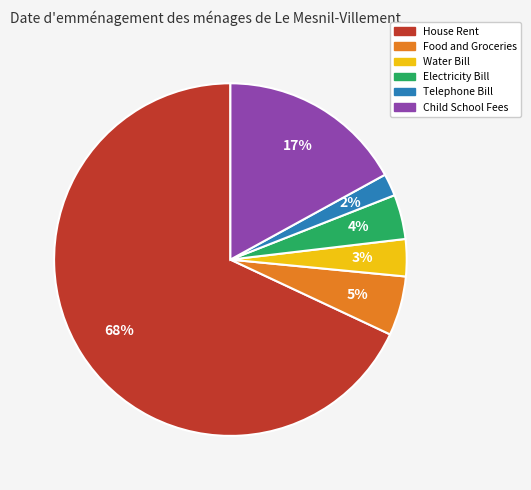

True or false: Child School Fees accounts for 17% of the total.

True